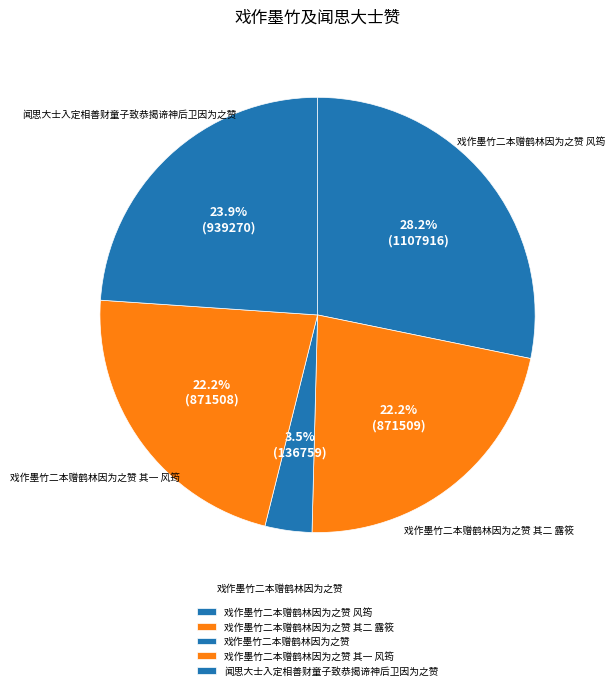

Is 戏作墨竹二本赠鹤林因为之赞 其一 风筠 the majority of the pie?

No